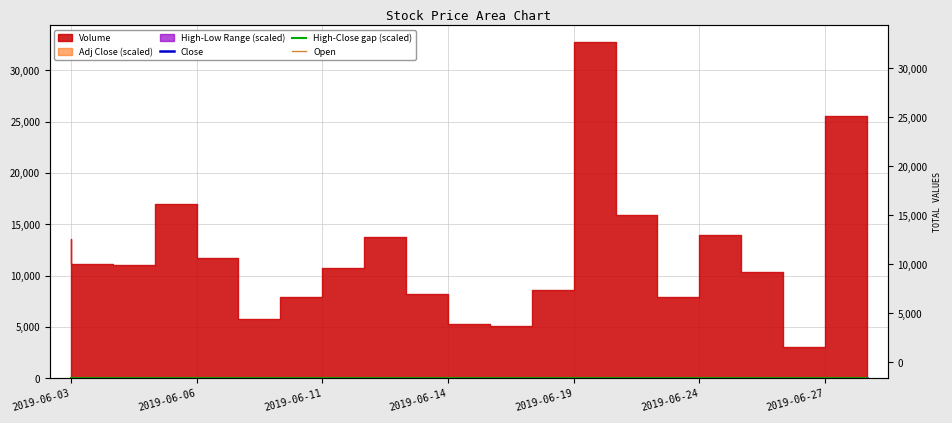

How many values in the High-Close gap (scaled) series exceed 9?

11